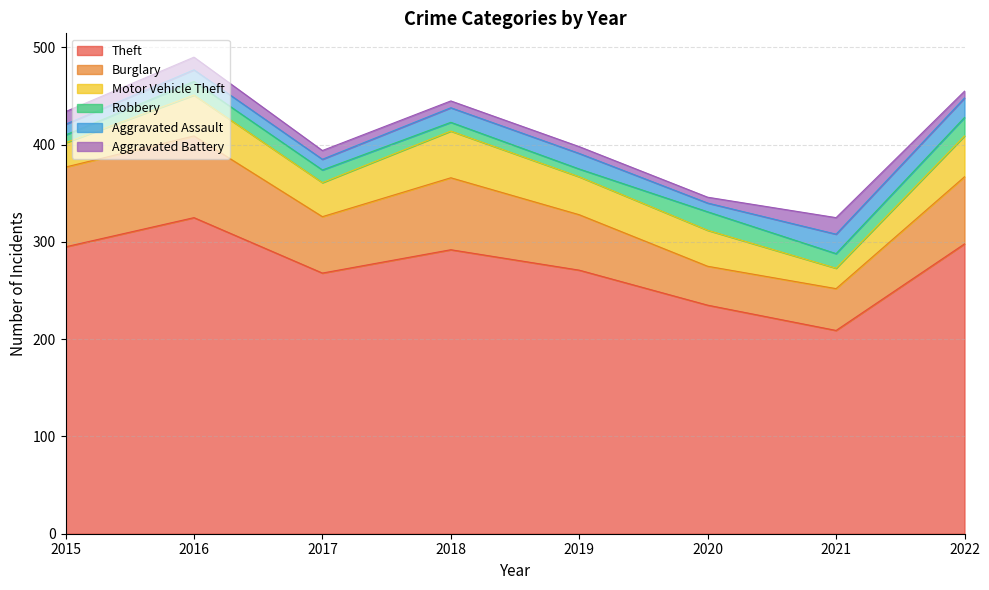

True or false: Burglary and Aggravated Assault intersect in this chart.

False